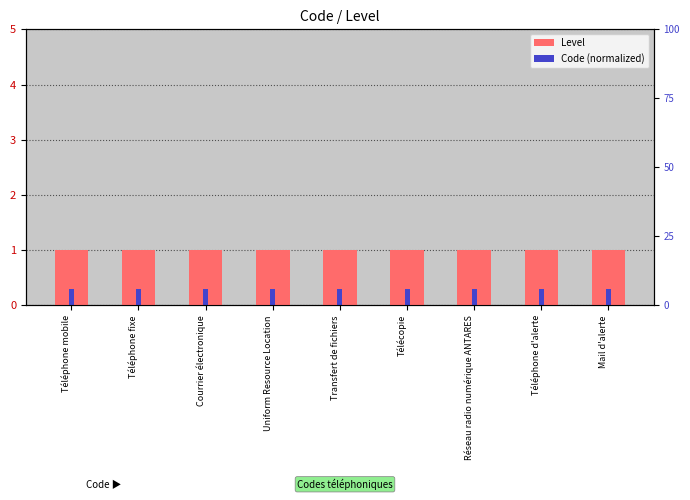

Reading left to right, what are all the values shown in this chart?

Level: Téléphone mobile=1.0	Téléphone fixe=1.0	Courrier électronique=1.0	Uniform Resource Location=1.0	Transfert de fichiers=1.0	Télécopie=1.0	Réseau radio numérique ANTARES=1.0	Téléphone d'alerte=1.0	Mail d'alerte=1.0
Code (normalized): Téléphone mobile=0.3	Téléphone fixe=0.3	Courrier électronique=0.3	Uniform Resource Location=0.3	Transfert de fichiers=0.3	Télécopie=0.3	Réseau radio numérique ANTARES=0.3	Téléphone d'alerte=0.3	Mail d'alerte=0.3